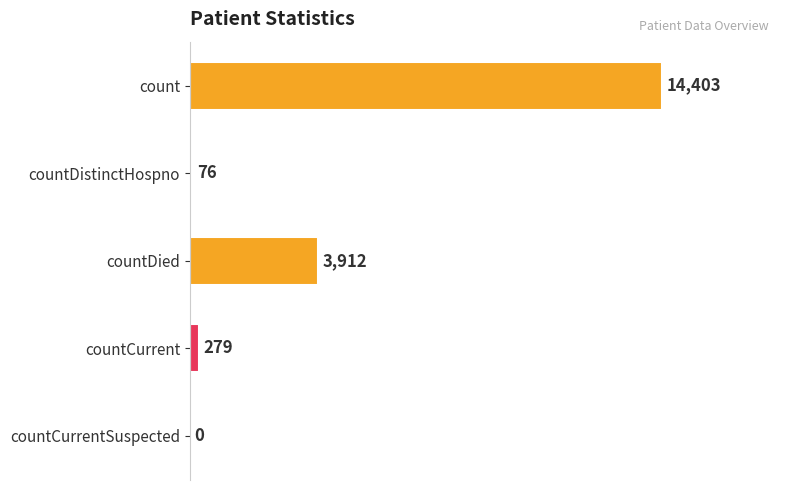

Is it true that the value at countDied is 3912?

True